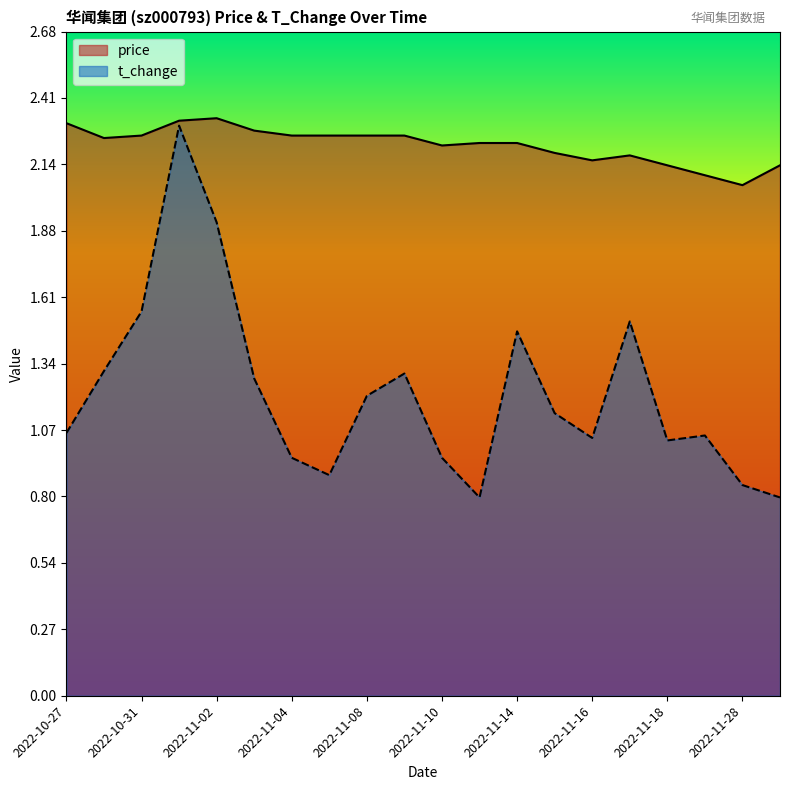

How many values in the t_change series are below 1?

6